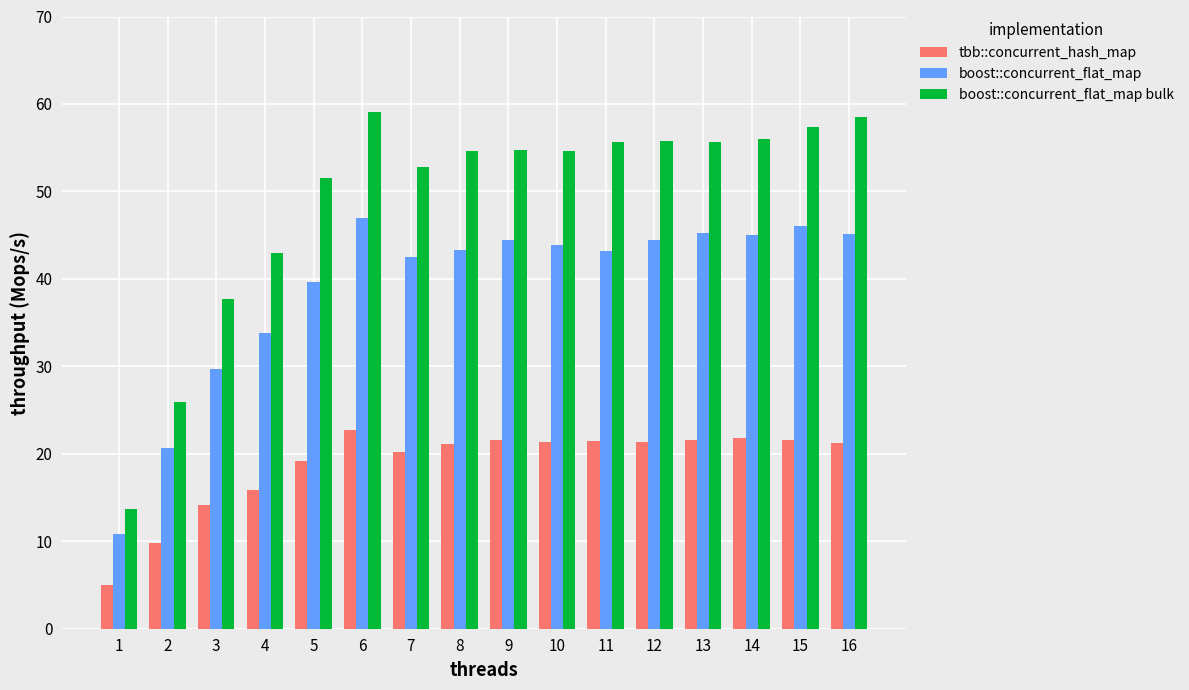

Which series has the widest spread of values?

boost::concurrent_flat_map bulk